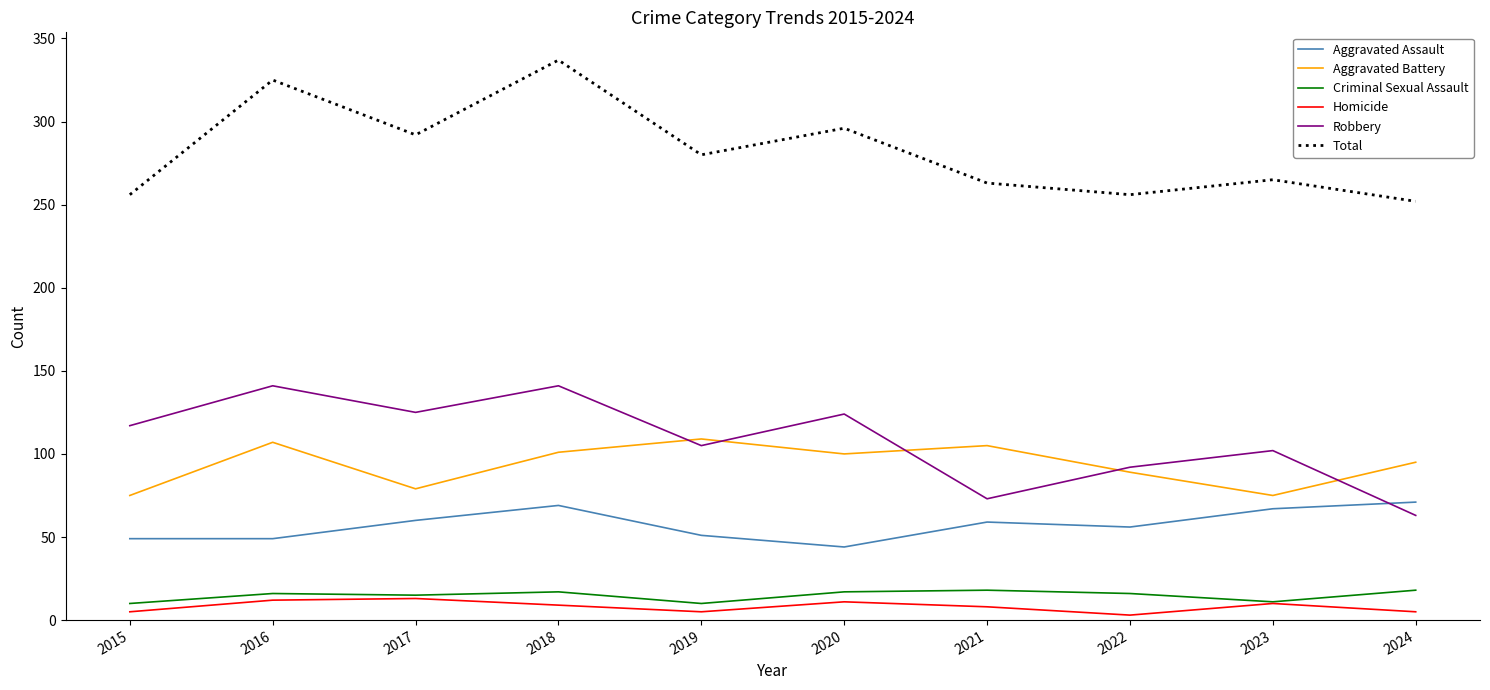

What is the lowest value of the Total series?

252